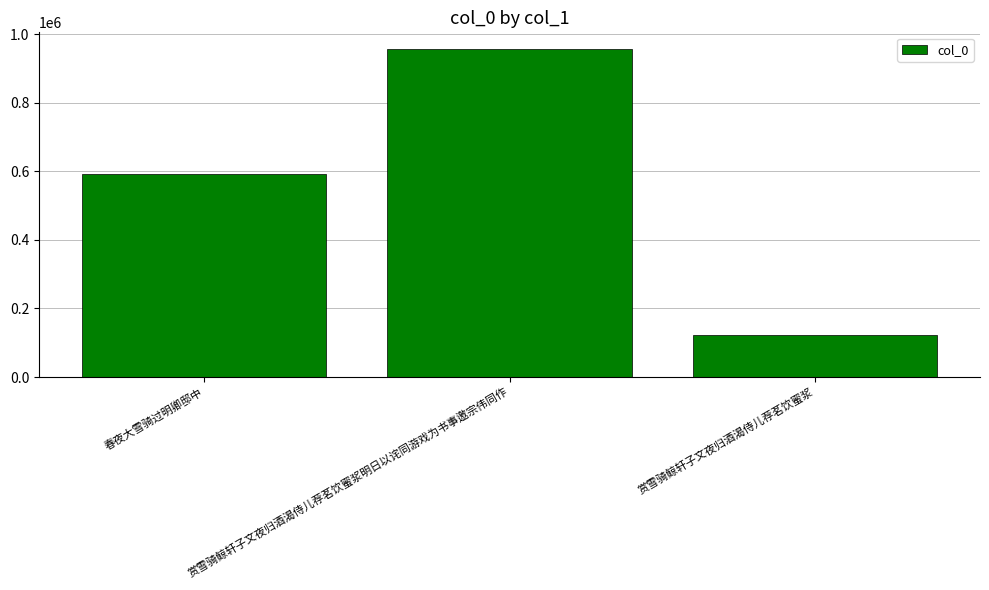

How many series are shown in this chart?

1